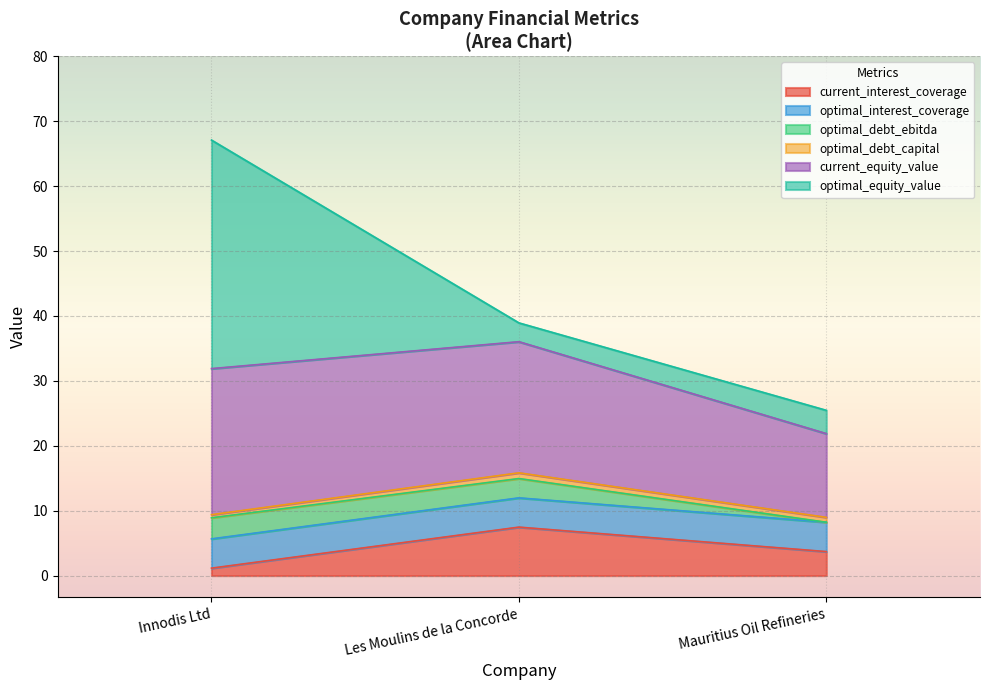

Where is optimal_equity_value nearest to the value 19?

Mauritius Oil Refineries